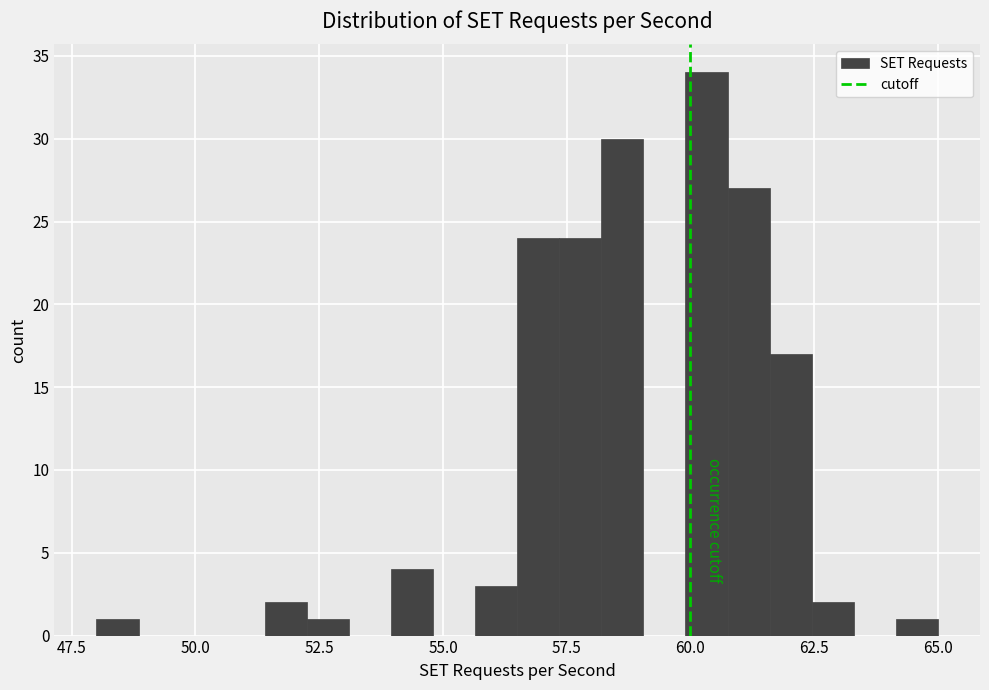

Around what value on the x-axis is the tallest bar? Give the approximate position of its centre, as read against the axis.

60.5